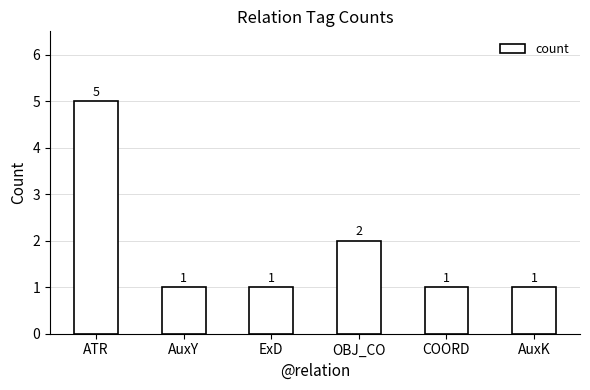

Are the bars grouped side by side (vs. stacked)?

No